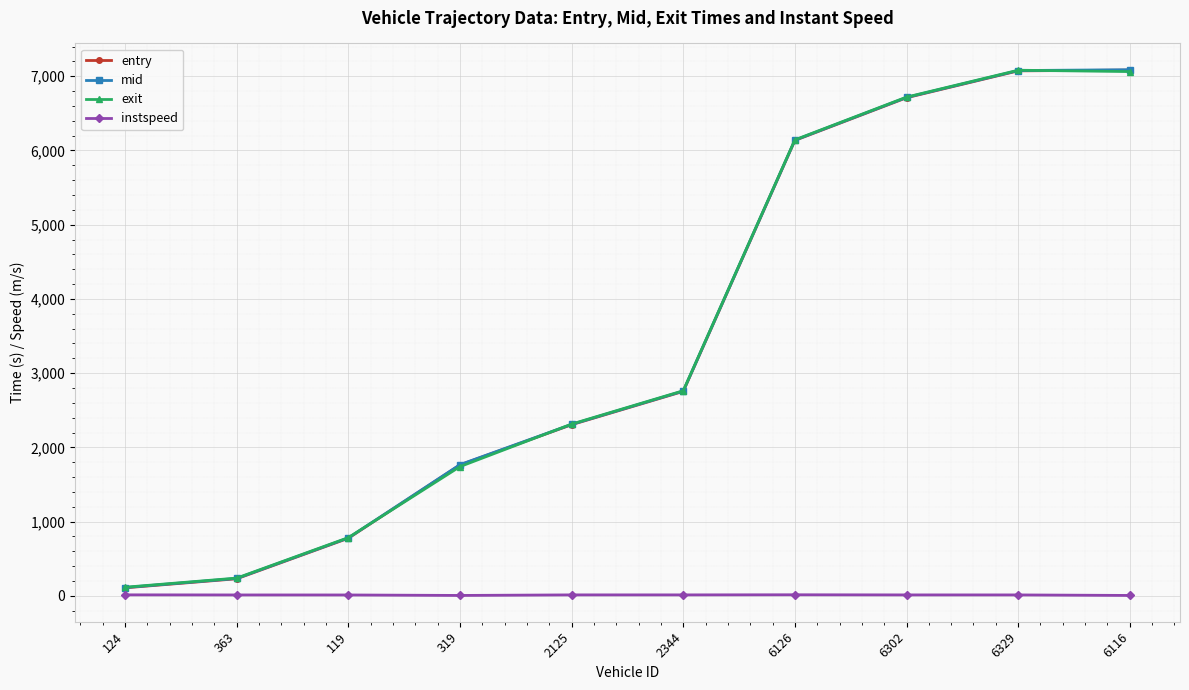

Where does the exit series first go above 2763?

2344